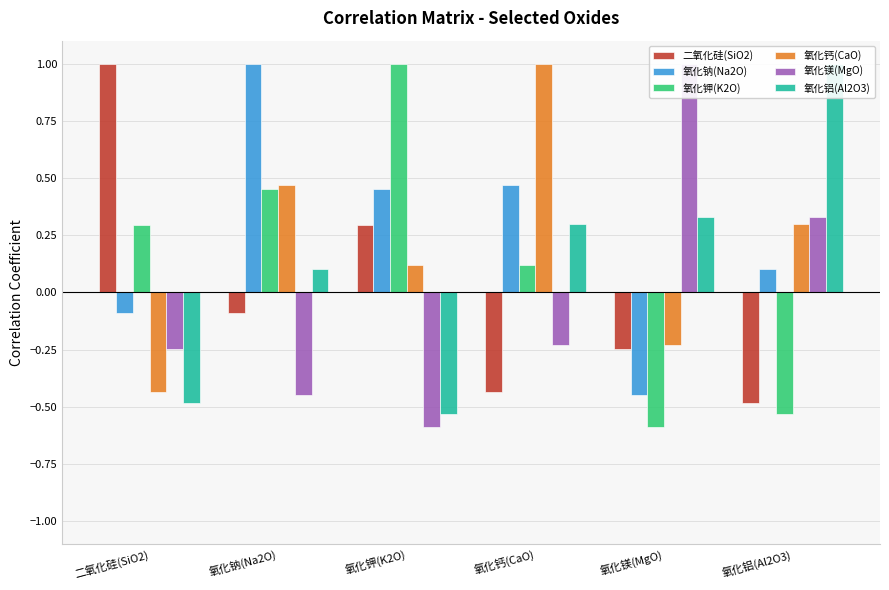

What is the sum of the 氧化钙(CaO) values at 氧化铝(Al2O3) and 氧化镁(MgO)?

0.1